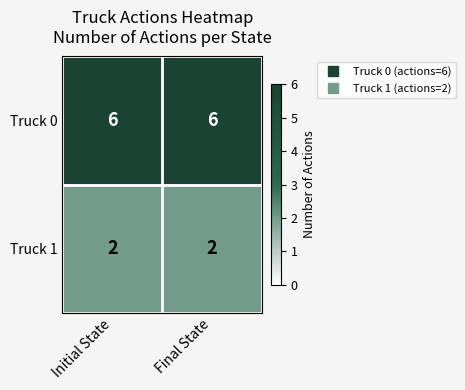

How many data points does each series have?

2